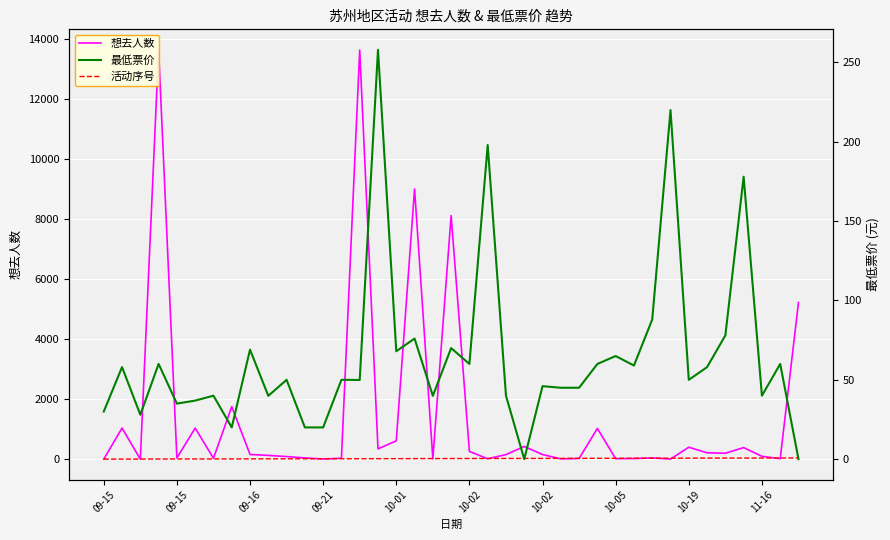

Is it true that 活动序号 equals 12.2 at 10-05?

False